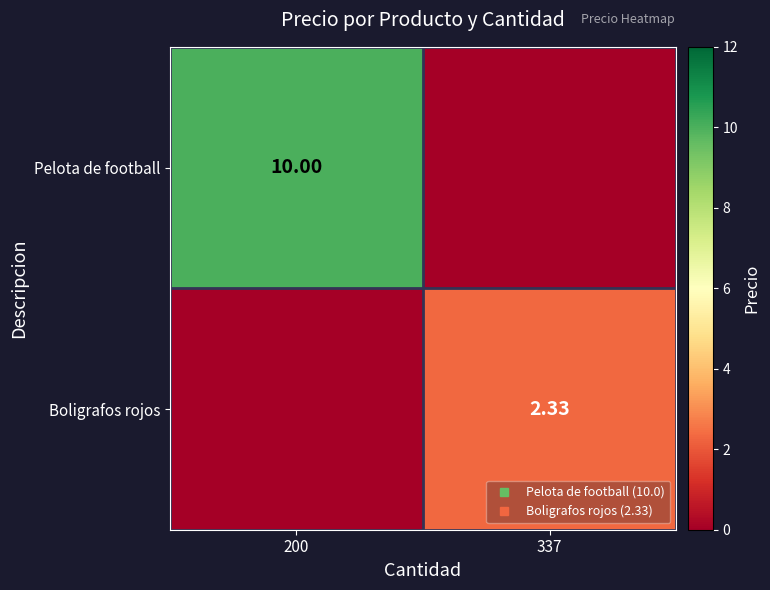

Between 200 and 337, which series saw the biggest shift?

Pelota de football